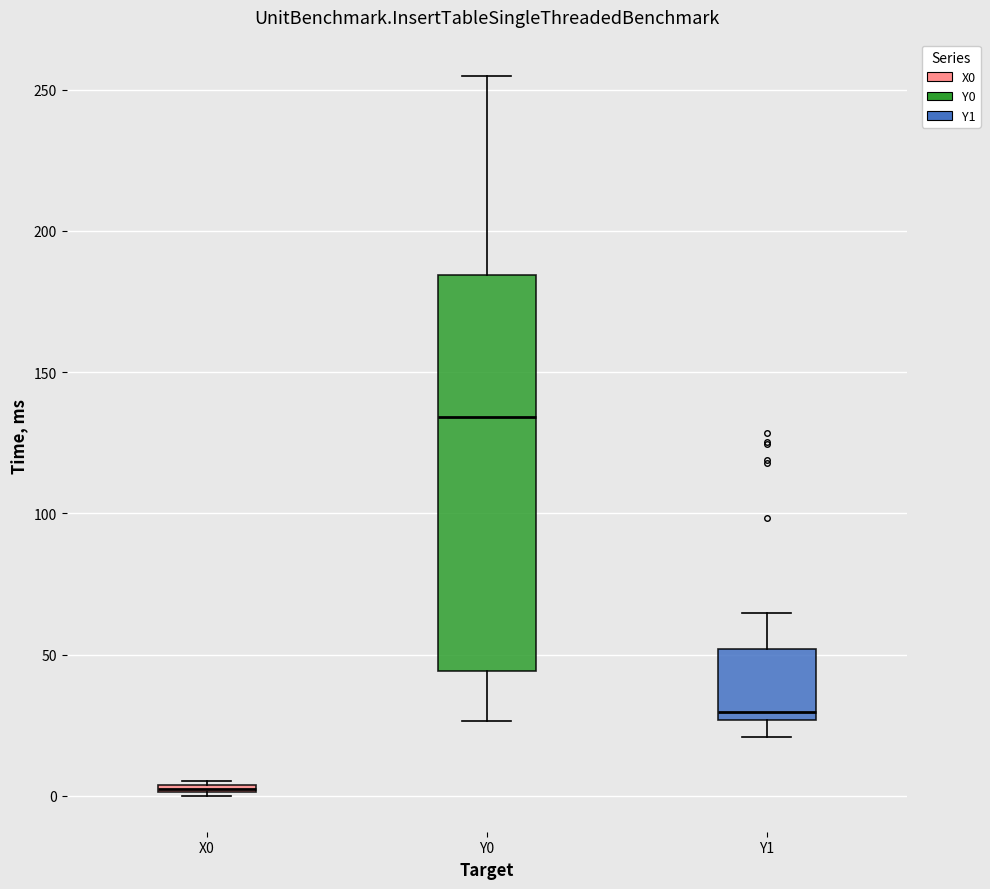

Which box is the tallest, from its lower edge to its upper edge?

Y0